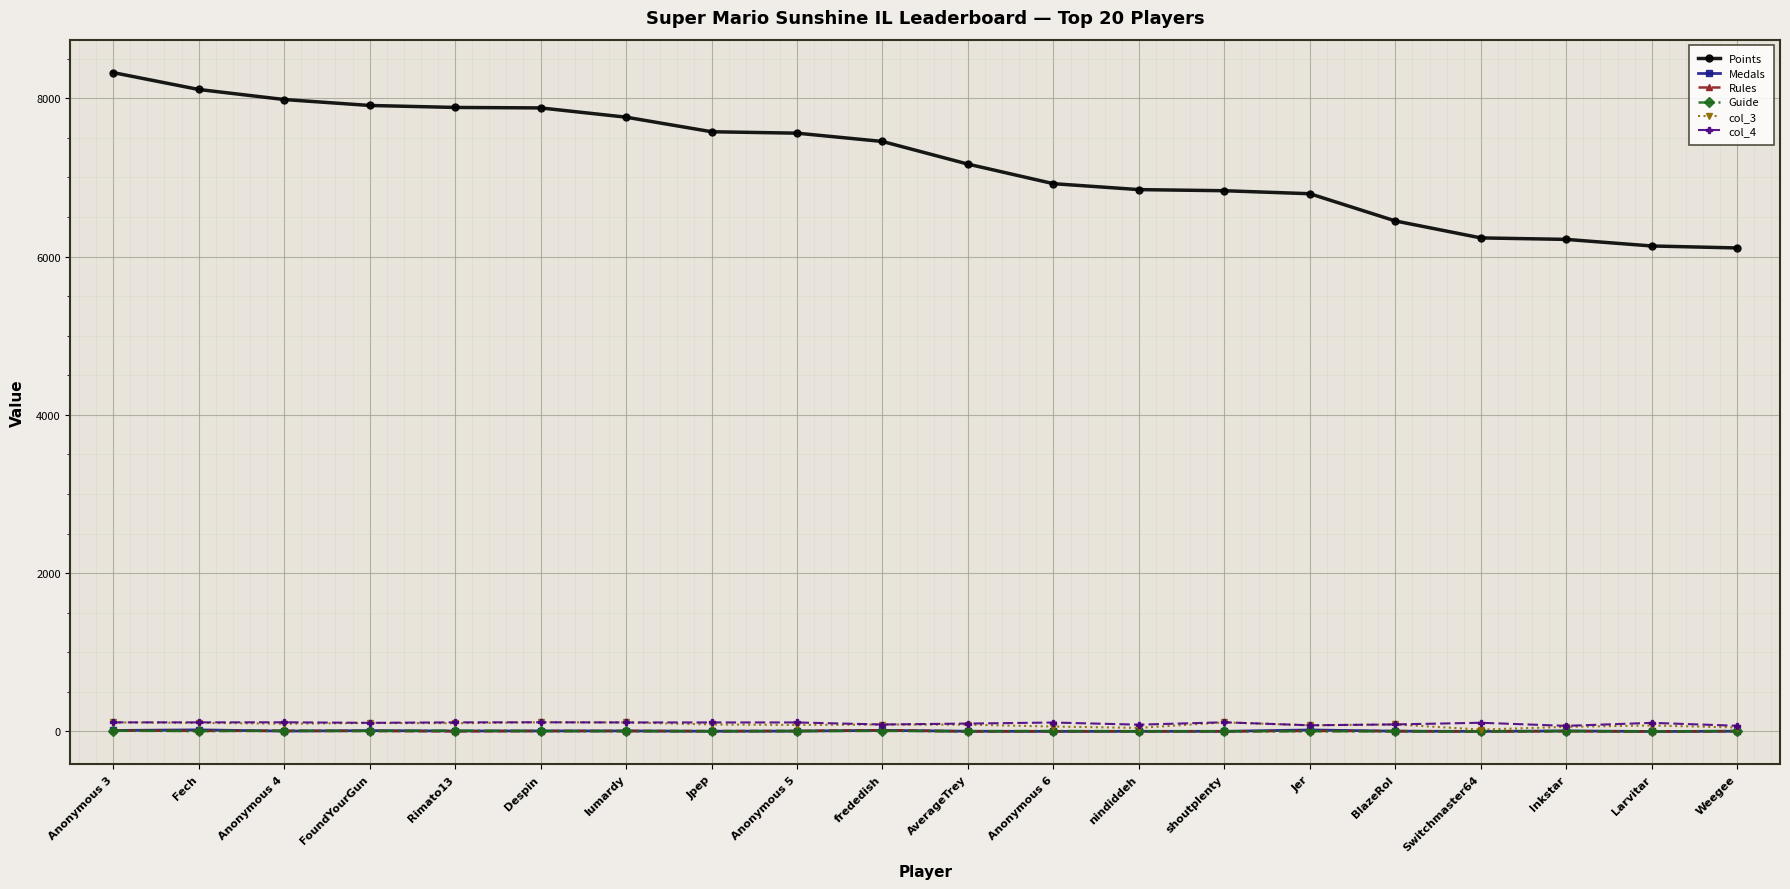

True or false: Points and Medals intersect in this chart.

False